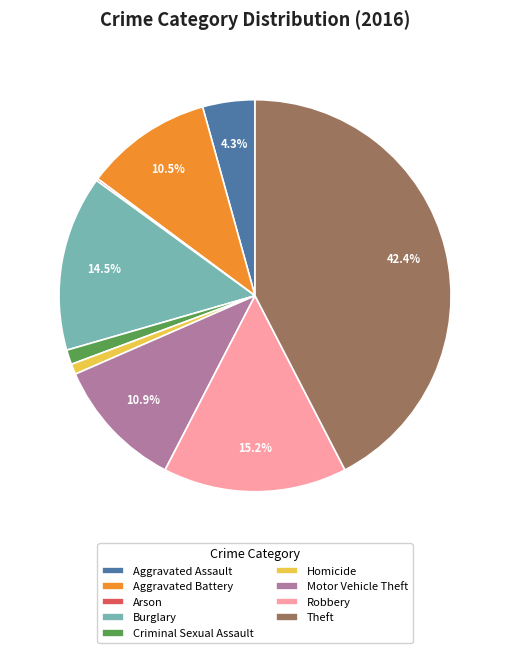

Which slice is the largest?

Theft